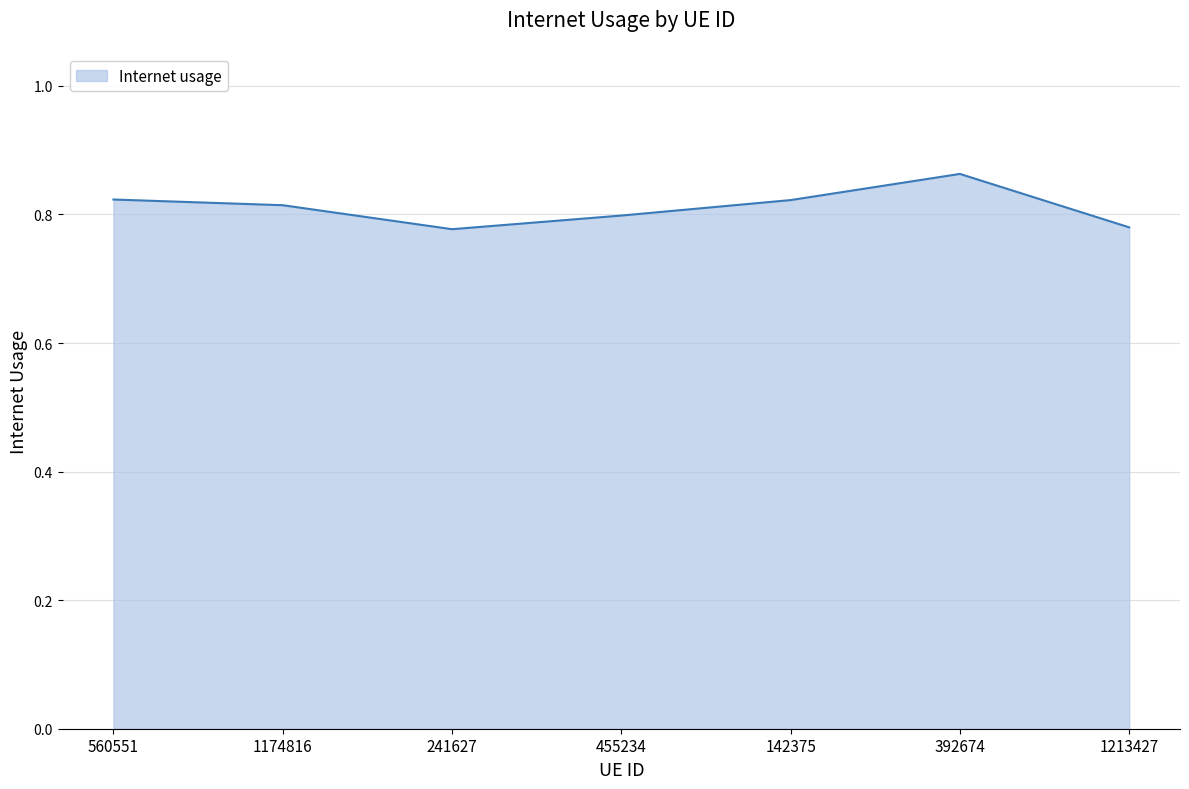

What position from the right is 455234?

4